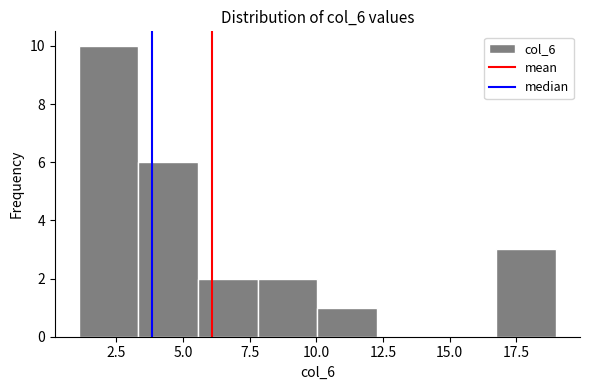

Reading left to right, list every bar in this chart as the range it spans on the x-axis followed by its height. Neither the bar edges nor the heights are printed on the chart, so give them approximately, as read against the axes.

1.0 to 3.5: 10
3.5 to 5.5: 6
5.5 to 8.0: 2
8.0 to 10.0: 2
10.0 to 12.5: 1
12.5 to 14.5: 0
14.5 to 17.0: 0
17.0 to 19.0: 3